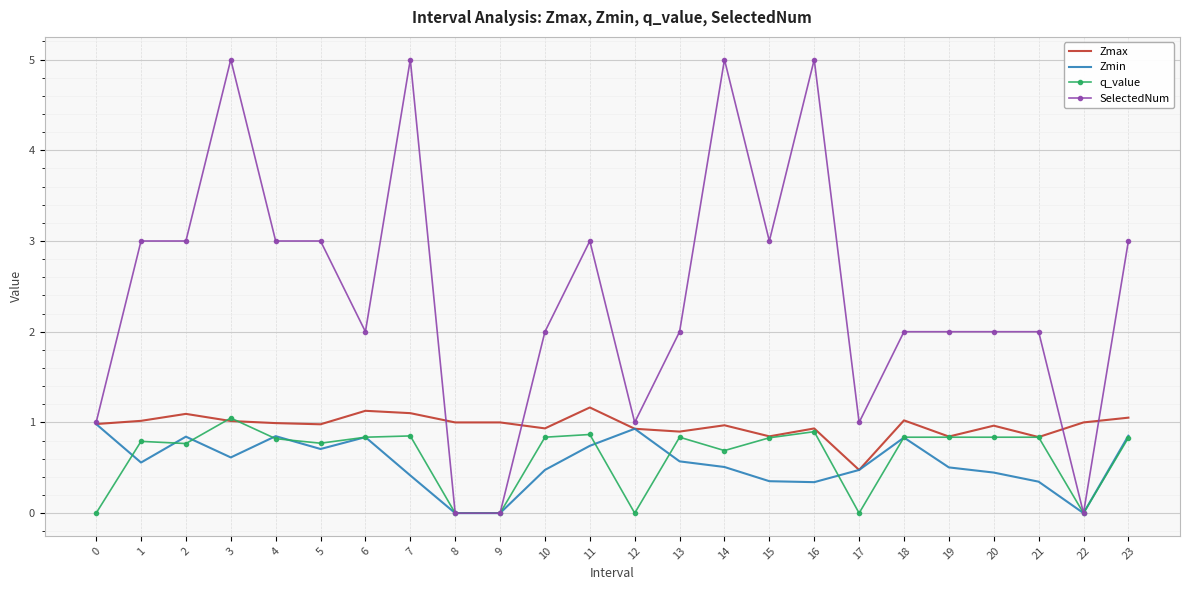

Which series has the widest spread of values?

SelectedNum